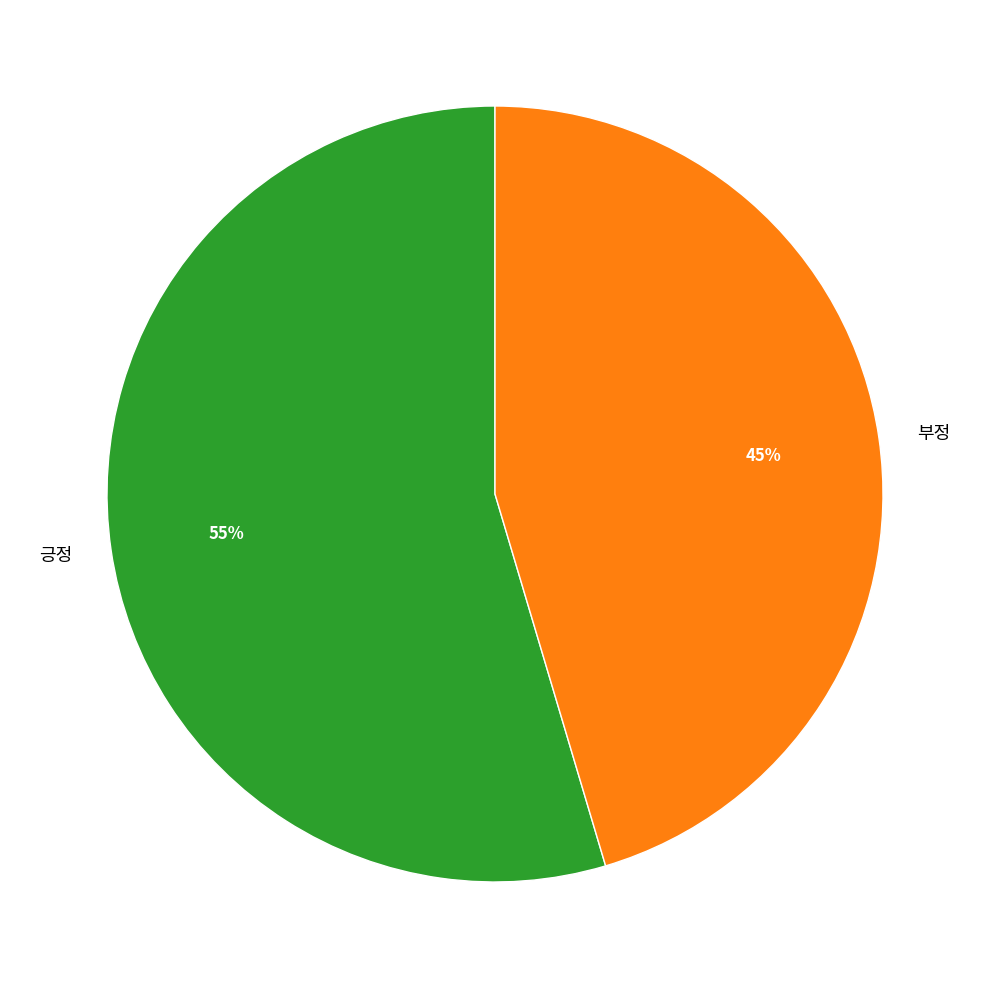

Between 부정 and 긍정, which is larger?

긍정